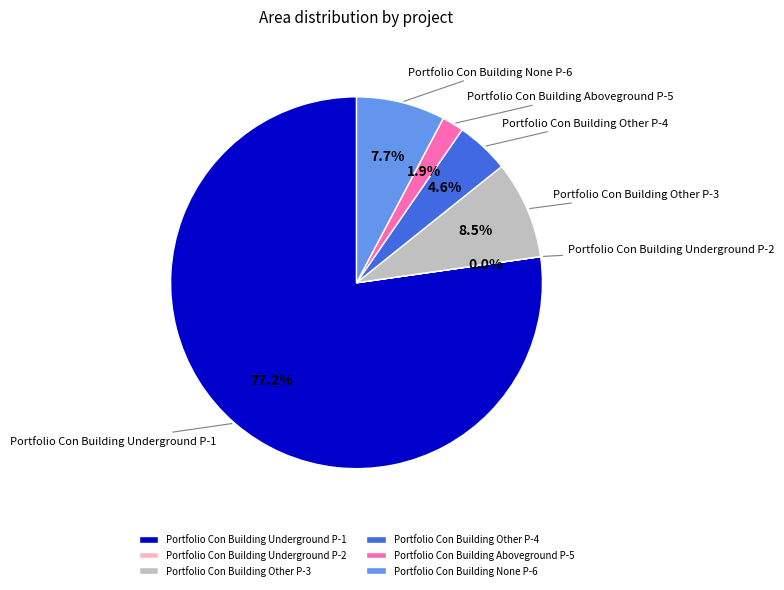

Which category has the biggest portion of the pie?

Portfolio Con Building Underground P-1